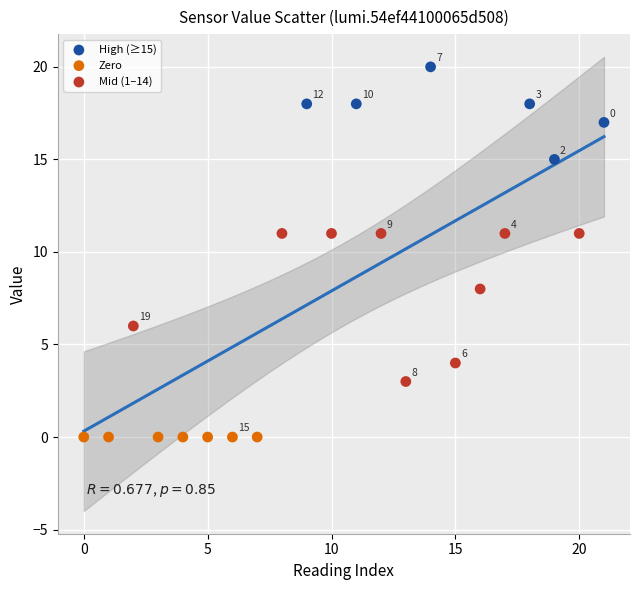

Which series contains the highest Y value?

High (≥15)